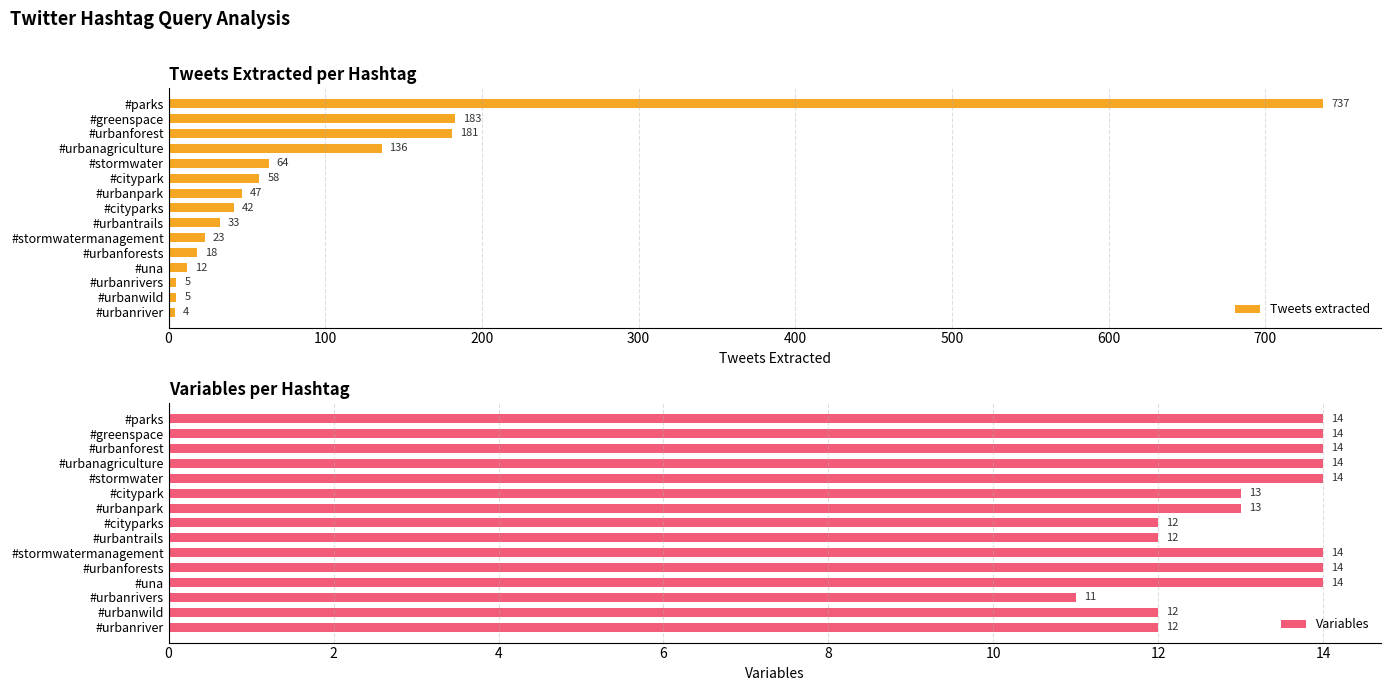

Where is Tweets extracted nearest to the value 370?

#greenspace